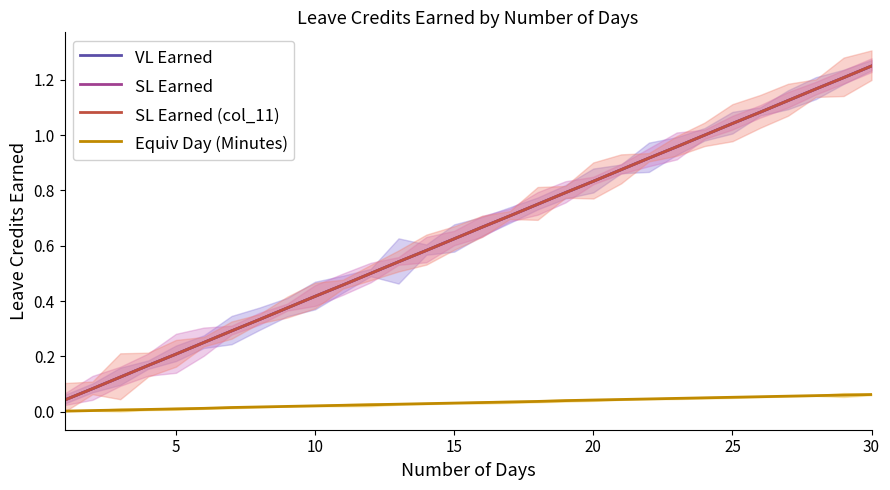

Reading right to left, what are all the values shown in this chart?

VL Earned: 1.2	1.2	1.2	1.1	1.1	1.0	1.0	1.0	0.9	0.9	0.8	0.8	0.8	0.7	0.7	0.6	0.6	0.5	0.5	0.5	0.4	0.4	0.3	0.3	0.2	0.2	0.2	0.1	0.1	0.0
SL Earned: 1.2	1.2	1.2	1.1	1.1	1.0	1.0	1.0	0.9	0.9	0.8	0.8	0.8	0.7	0.7	0.6	0.6	0.5	0.5	0.5	0.4	0.4	0.3	0.3	0.2	0.2	0.2	0.1	0.1	0.0
SL Earned (col_11): 1.2	1.2	1.2	1.1	1.1	1.0	1.0	1.0	0.9	0.9	0.8	0.8	0.8	0.7	0.7	0.6	0.6	0.5	0.5	0.5	0.4	0.4	0.3	0.3	0.2	0.2	0.2	0.1	0.1	0.0
Equiv Day (Minutes): 0.1	0.1	0.1	0.1	0.1	0.1	0.1	0.0	0.0	0.0	0.0	0.0	0.0	0.0	0.0	0.0	0.0	0.0	0.0	0.0	0.0	0.0	0.0	0.0	0.0	0.0	0.0	0.0	0.0	0.0